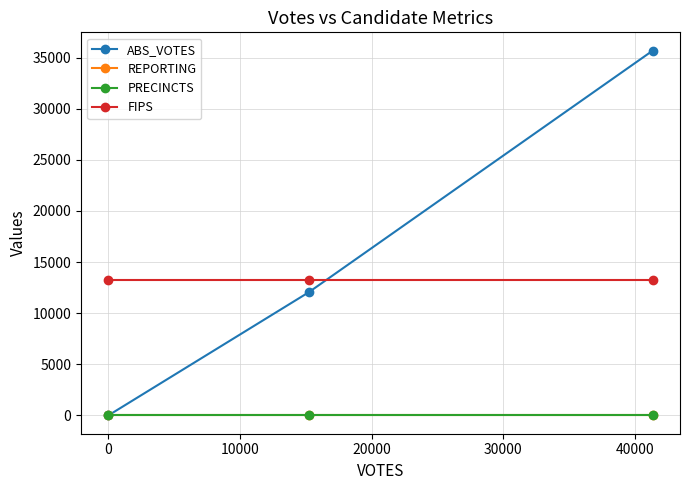

What is the sum of all ABS_VOTES values?

47738